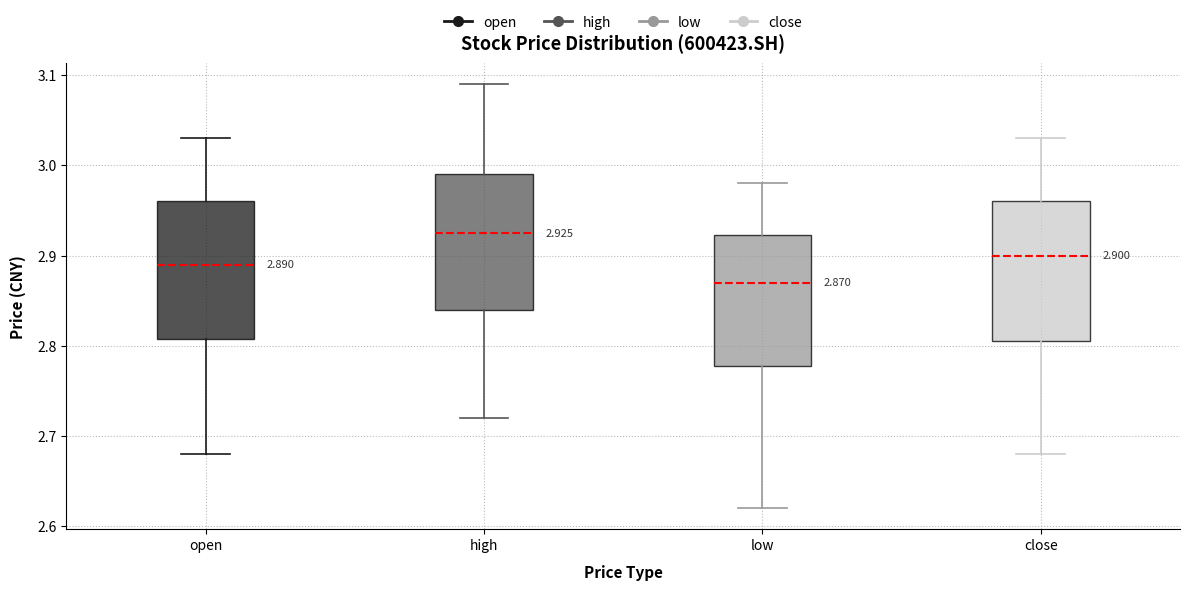

Which box has the lowest median line?

low